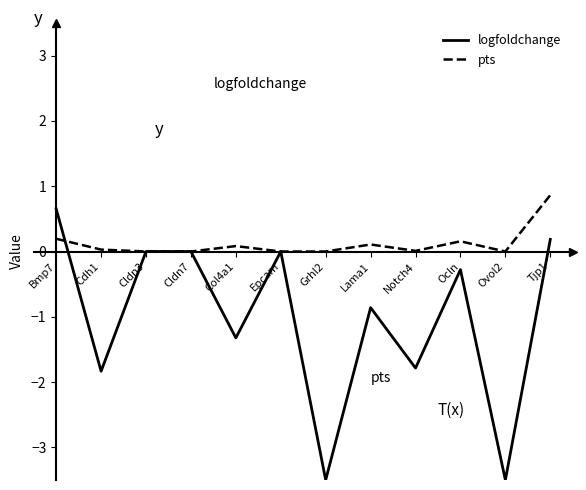

Does the chart have visible grid lines?

No